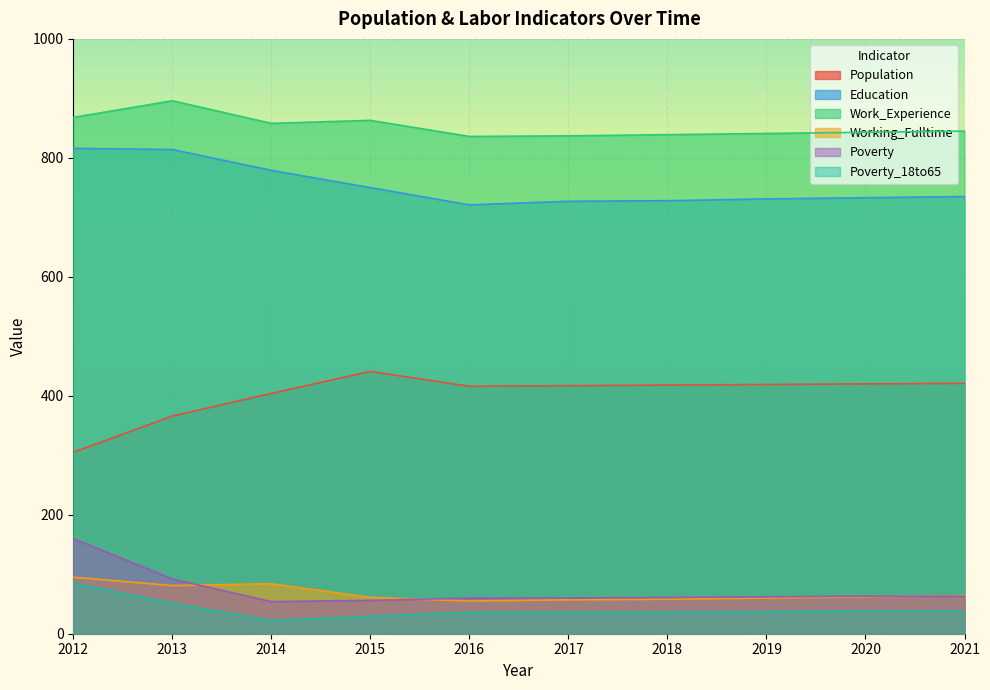

Reading right to left, what are all the values shown in this chart?

Population: 421	420	419	418	417	416	441	404	366	305
Education: 735	733	731	728	727	721	750	779	814	816
Work_Experience: 845	843	841	839	837	836	863	858	896	868
Working_Fulltime: 64	62	60	58	57	55	61	84	81	95
Poverty: 63	63	62	61	60	60	56	54	92	160
Poverty_18to65: 38	38	37	36	36	36	29	22	51	85